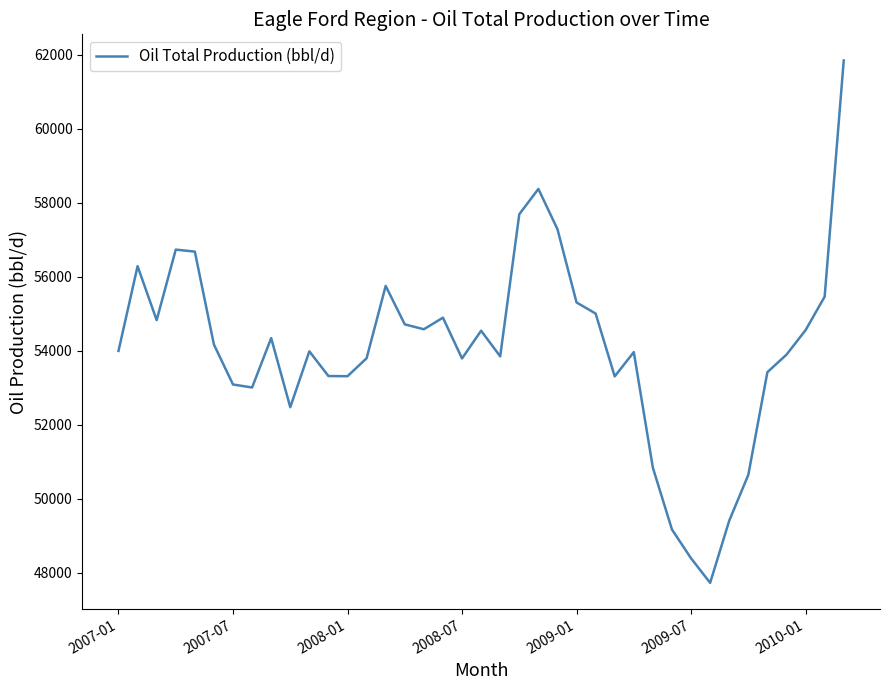

What is the minimum value shown in the chart?

47722.8